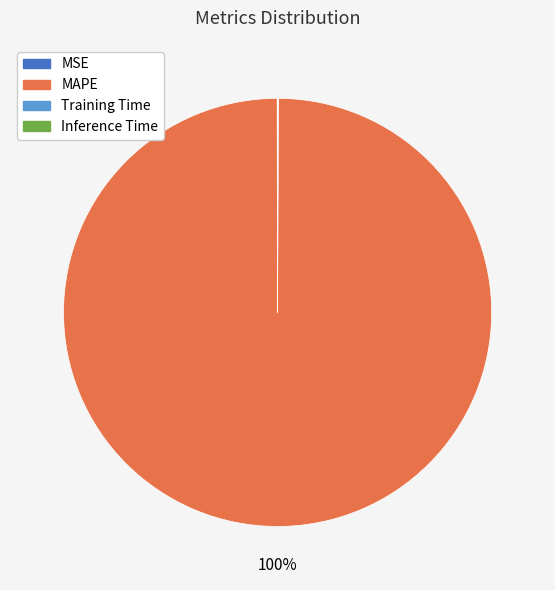

Is it true that MAPE is 100% of the pie?

True